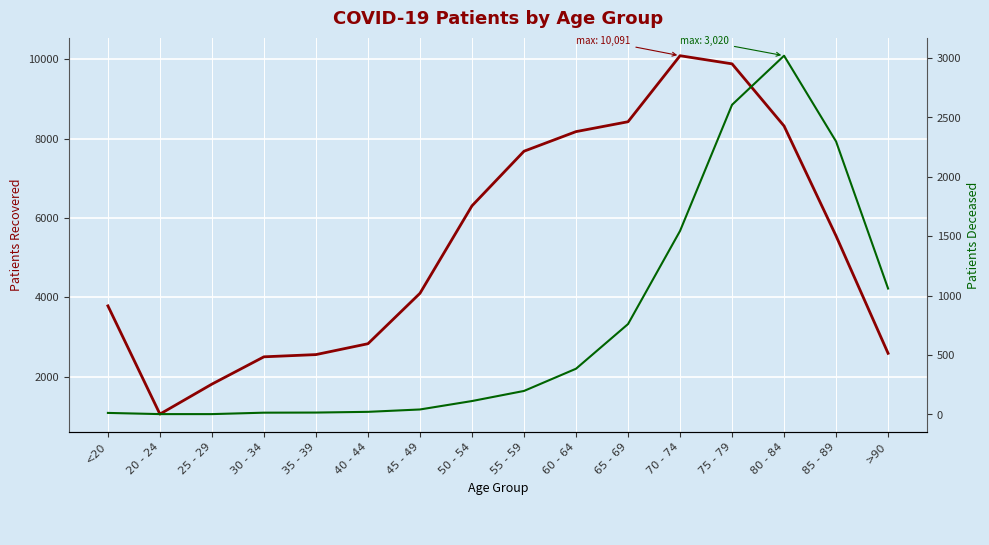

In patients_recovered, how many points are higher than both neighbors (excluding endpoints)?

1